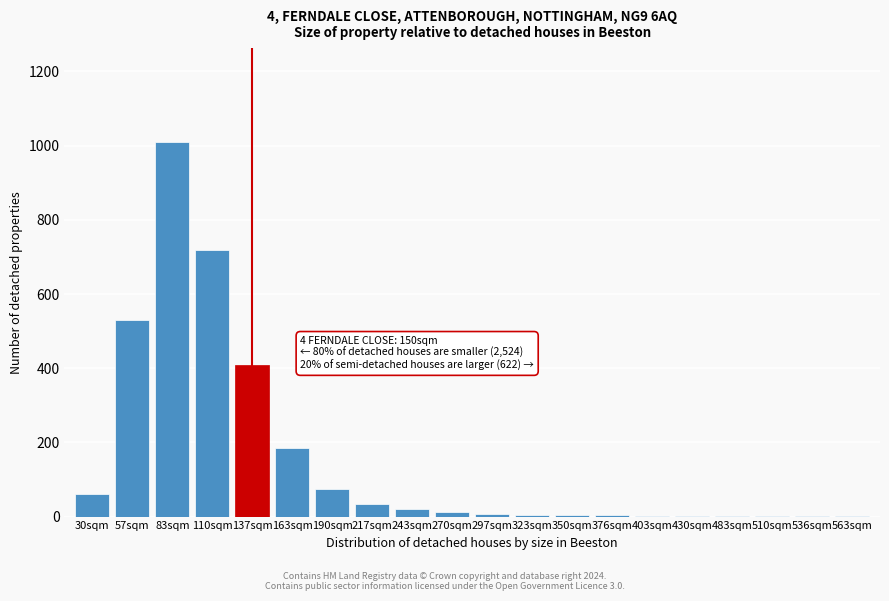

At which category does the chart reach its peak across all series?

83sqm